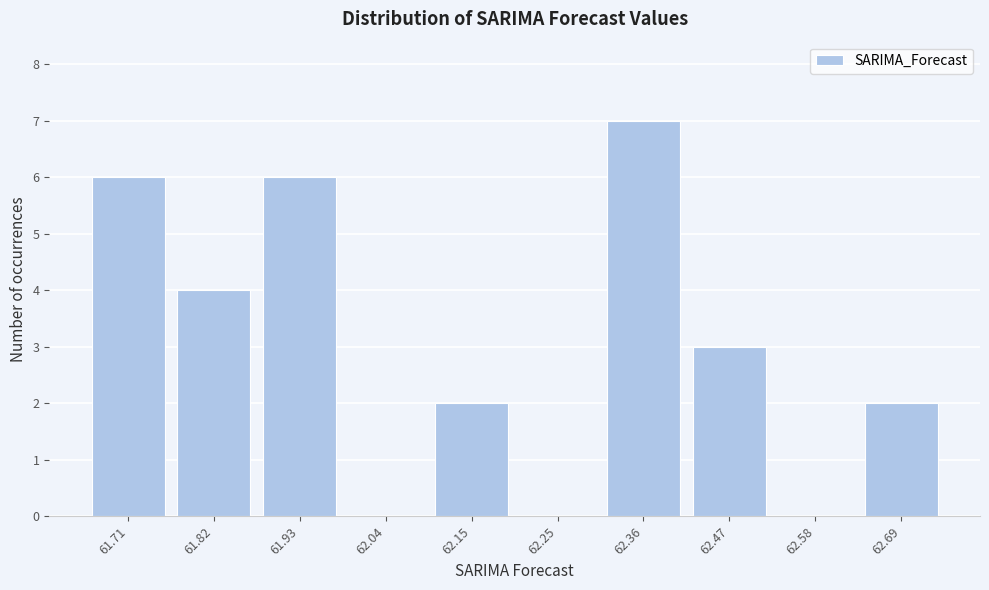

Reading left to right, transcribe all the data shown in this chart.

61.71=6	61.82=4	61.93=6	62.04=0	62.15=2	62.25=0	62.36=7	62.47=3	62.58=0	62.69=2